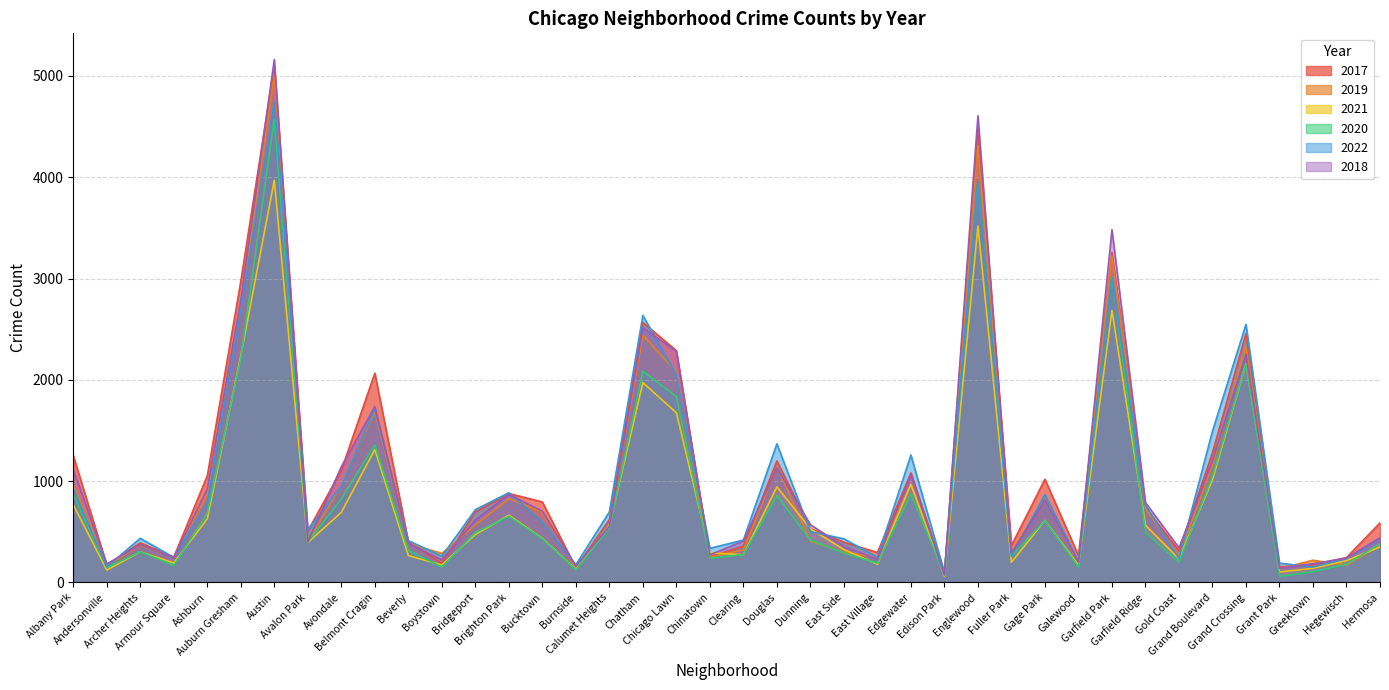

Reading right to left, list all the values displayed in this chart.

2017: 588	246	176	154	2456	1281	311	742	3257	265	1019	365	4472	87	1082	296	397	531	1200	360	253	2288	2566	620	145	795	878	697	188	404	2066	1107	509	5095	2973	1053	251	391	171	1252
2019: 365	171	220	138	2328	1153	261	728	3226	189	825	308	4310	76	972	248	298	407	1140	322	253	2076	2441	561	142	694	828	568	287	385	1687	957	405	5008	2700	872	249	368	166	968
2021: 350	217	140	104	2160	1015	233	565	2687	170	613	200	3519	62	970	180	325	530	944	274	293	1675	1973	559	130	435	664	474	173	265	1312	692	395	3971	2237	629	193	303	123	767
2020: 382	181	107	60	2158	1052	198	494	3018	154	612	259	3952	75	873	191	290	418	857	276	239	1834	2084	538	126	431	654	493	153	315	1357	826	400	4578	2213	686	169	303	147	870
2022: 438	236	153	191	2548	1493	236	761	3012	209	867	260	3952	99	1258	248	431	501	1369	419	337	2048	2636	696	175	595	886	718	259	413	1712	949	520	4748	2685	793	247	436	155	918
2018: 442	240	185	141	2250	1205	342	789	3483	201	816	289	4607	75	1064	230	354	571	1131	409	273	2281	2513	554	160	704	869	616	224	386	1736	1142	401	5162	2787	924	248	374	183	1117